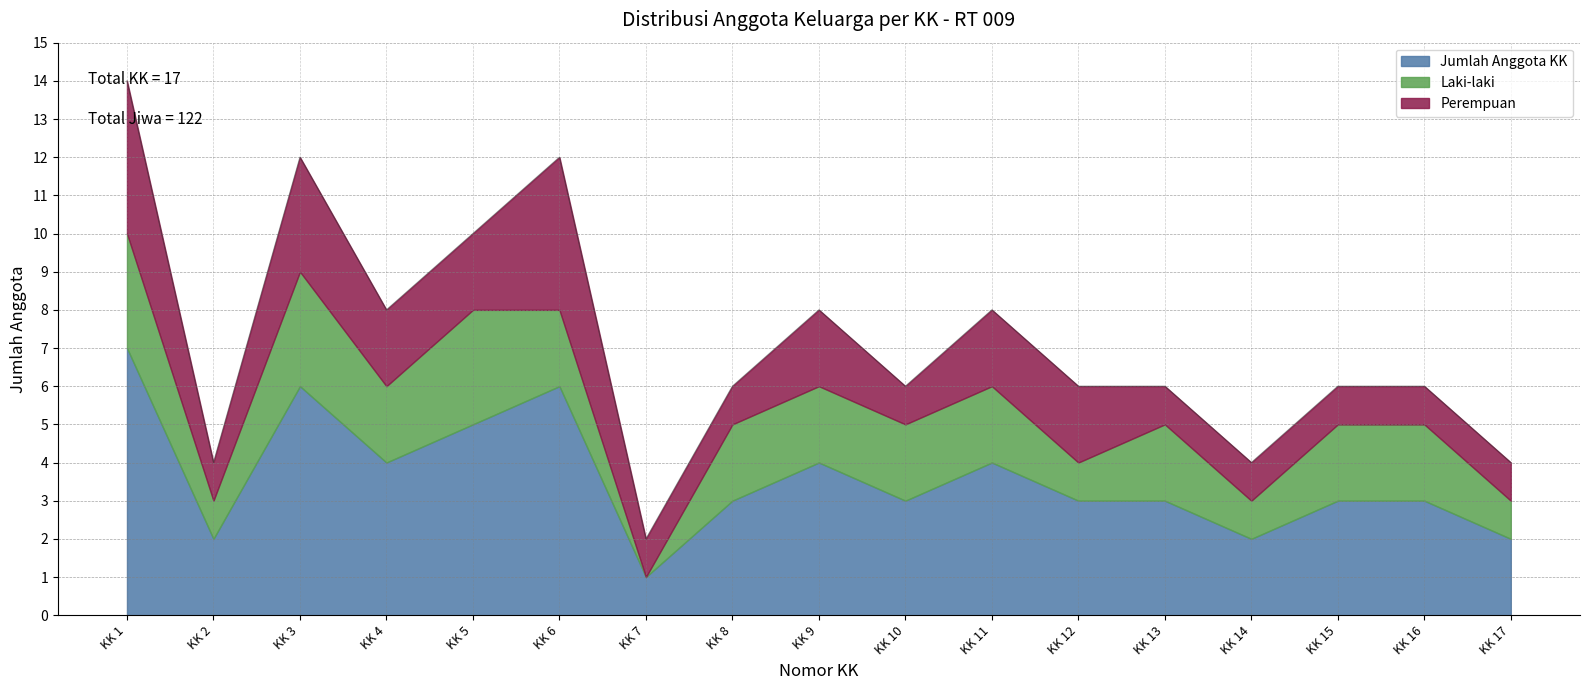

At KK 14, list the series in order from smallest to largest.

Laki-laki, Perempuan, Jumlah Anggota KK